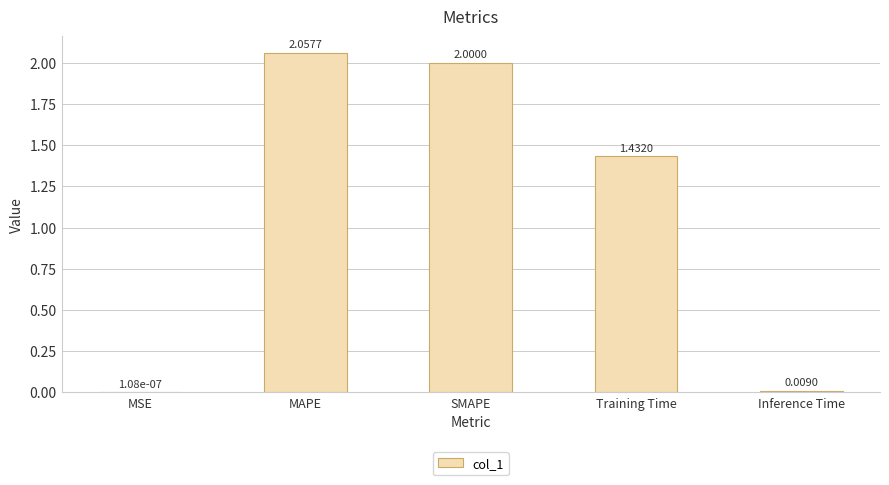

How many series are shown in this chart?

1